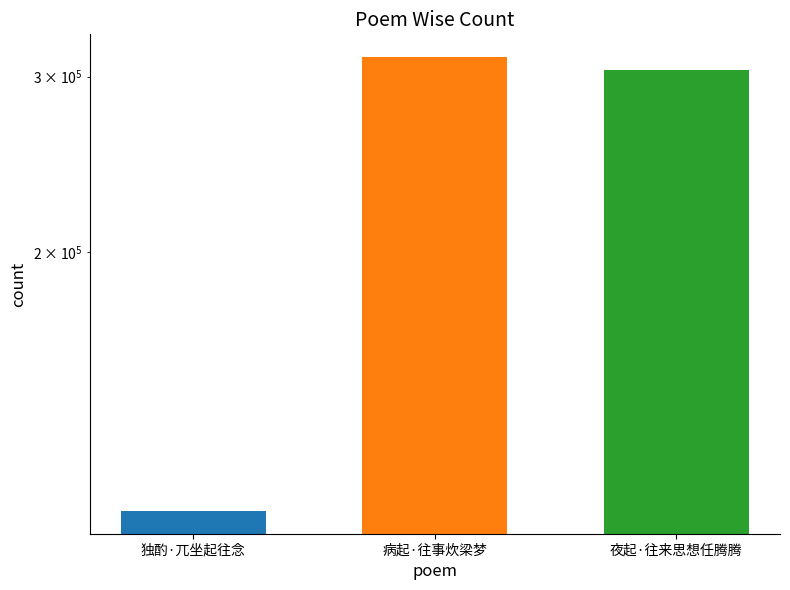

True or false: the data shows 313907 at 病起·往事炊梁梦.

True